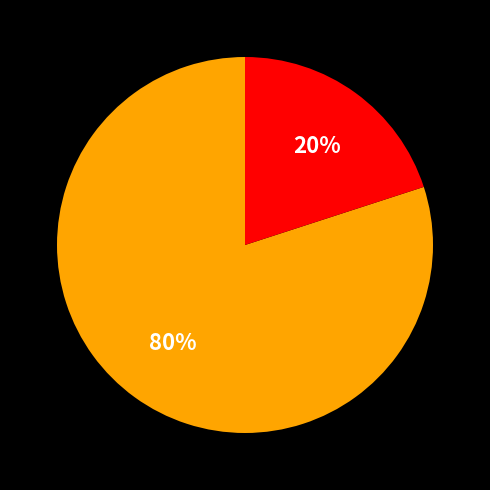

To the nearest percent, what is the average slice percentage?

50%